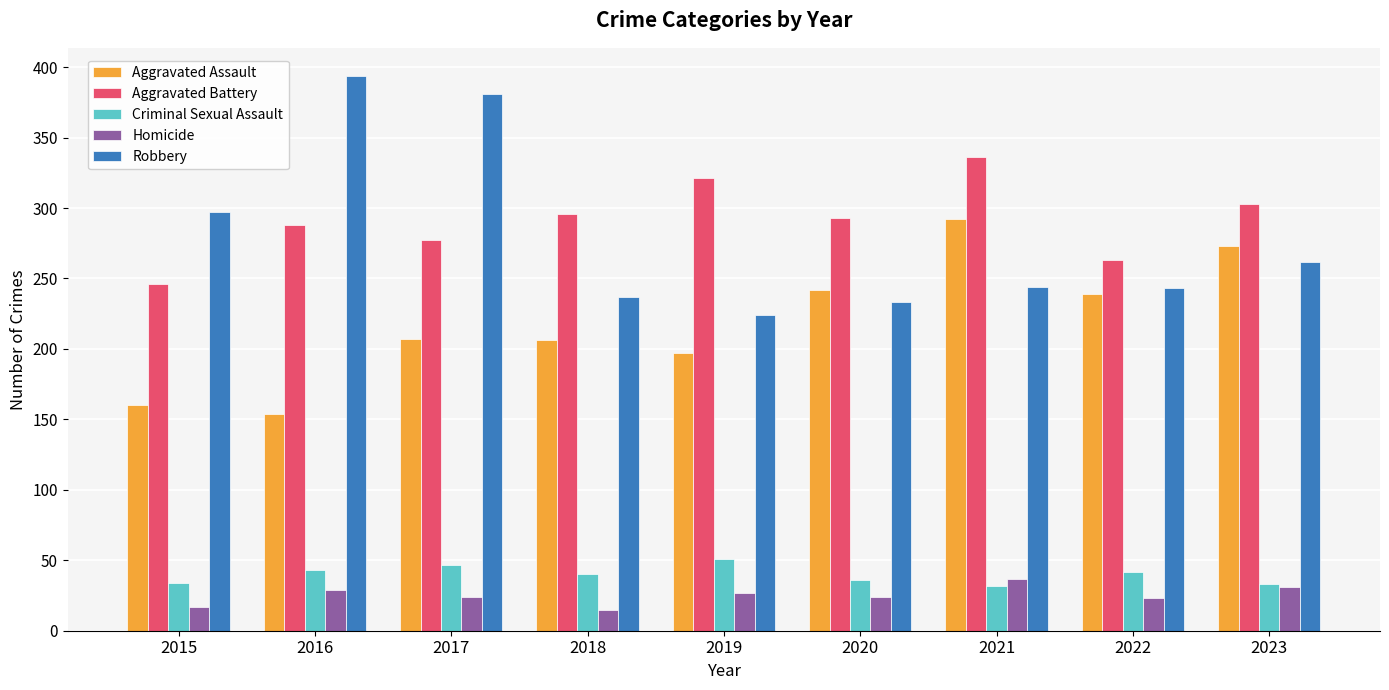

How many data points in Robbery are less than 244?

4